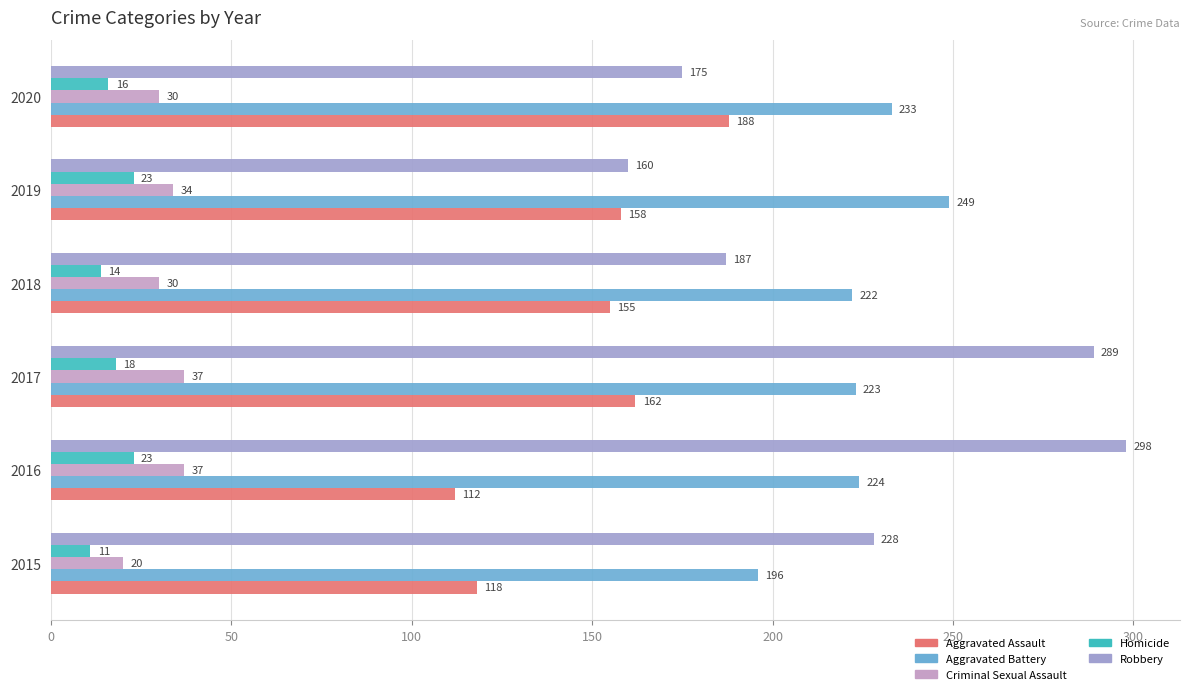

Which category has the highest value across all series?

2016